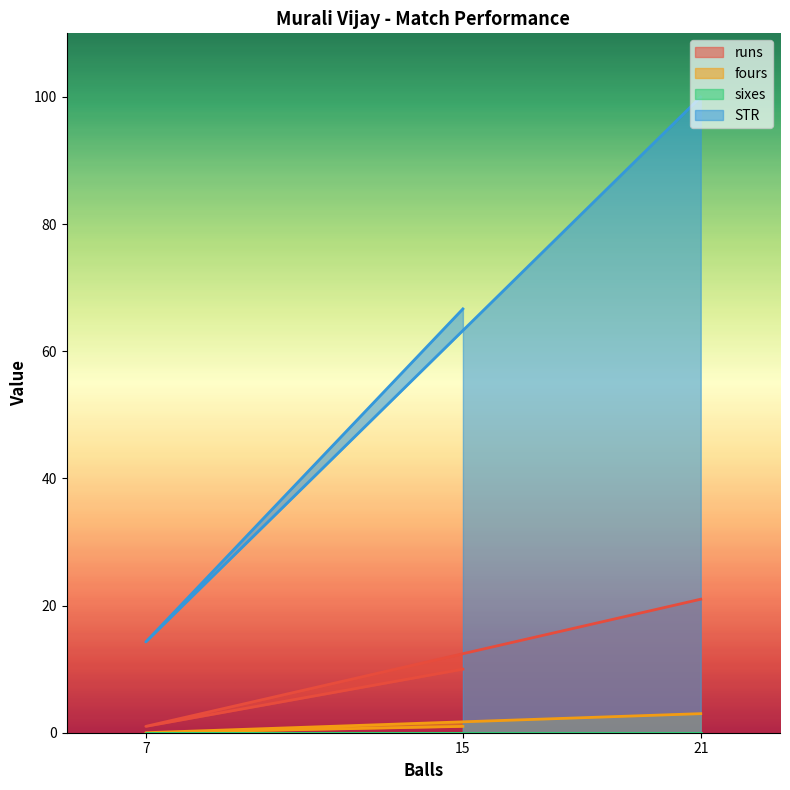

At which label does runs reach its peak?

21